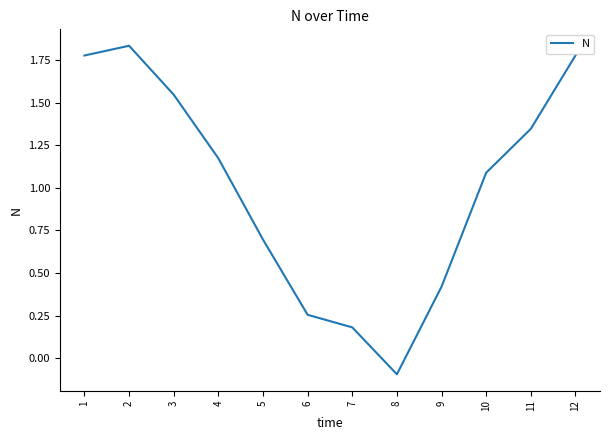

What is the average value?

1.0